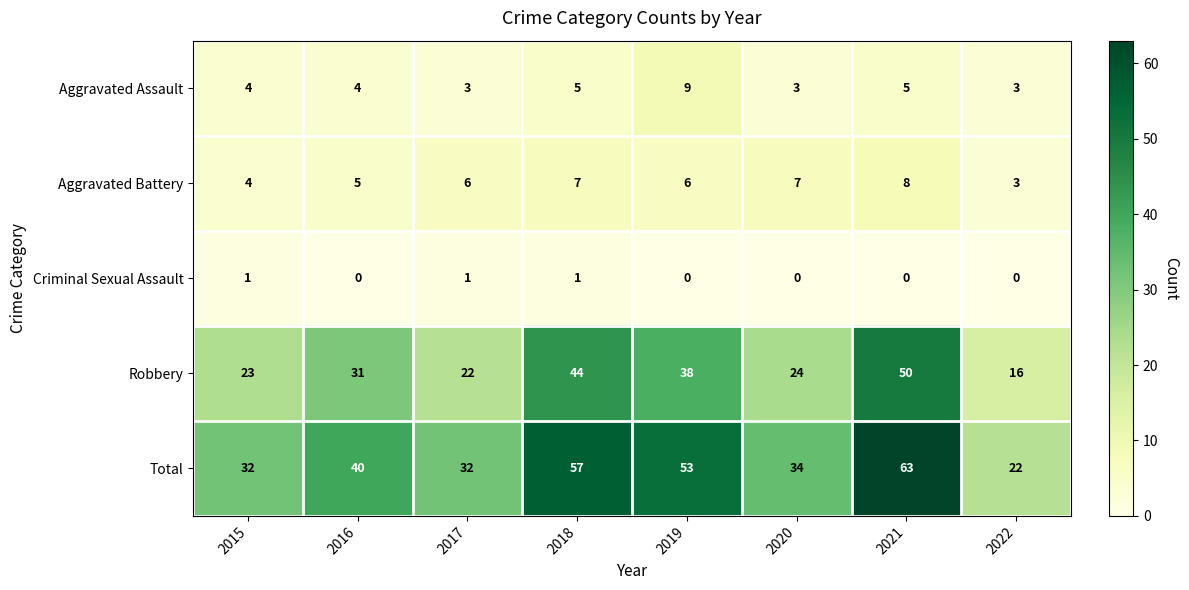

Where is Aggravated Battery nearest to the value 5?

2016